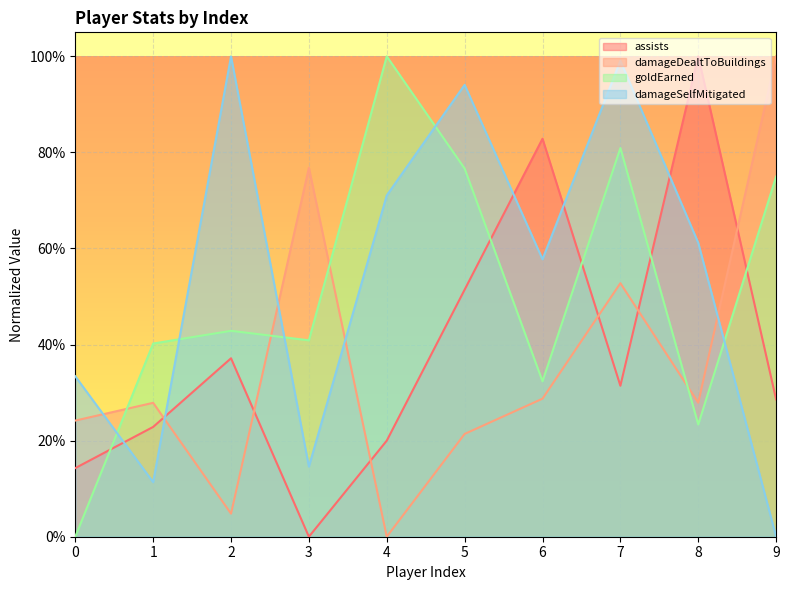

Reading left to right, what are all the values shown in this chart?

assists: 0=14.3	1=22.9	2=37.1	3=0.0	4=20.0	5=51.4	6=82.9	7=31.4	8=100.0	9=28.6
damageDealtToBuildings: 0=24.2	1=27.9	2=4.8	3=76.8	4=0.0	5=21.4	6=28.7	7=52.8	8=27.9	9=100.0
goldEarned: 0=0.0	1=40.2	2=42.9	3=40.9	4=100.0	5=76.6	6=32.3	7=80.9	8=23.4	9=75.0
damageSelfMitigated: 0=33.4	1=11.4	2=100.0	3=14.6	4=71.1	5=94.1	6=57.8	7=99.1	8=61.2	9=0.0